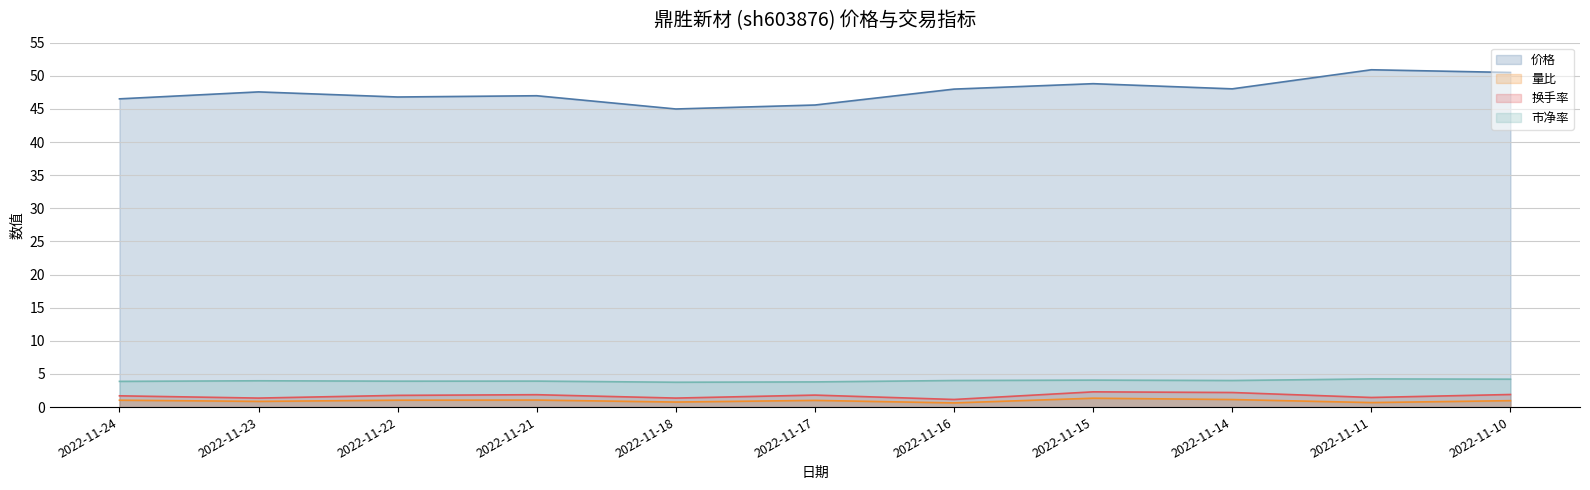

What is the value of the 换手率 point at the 11th from the left?

1.9